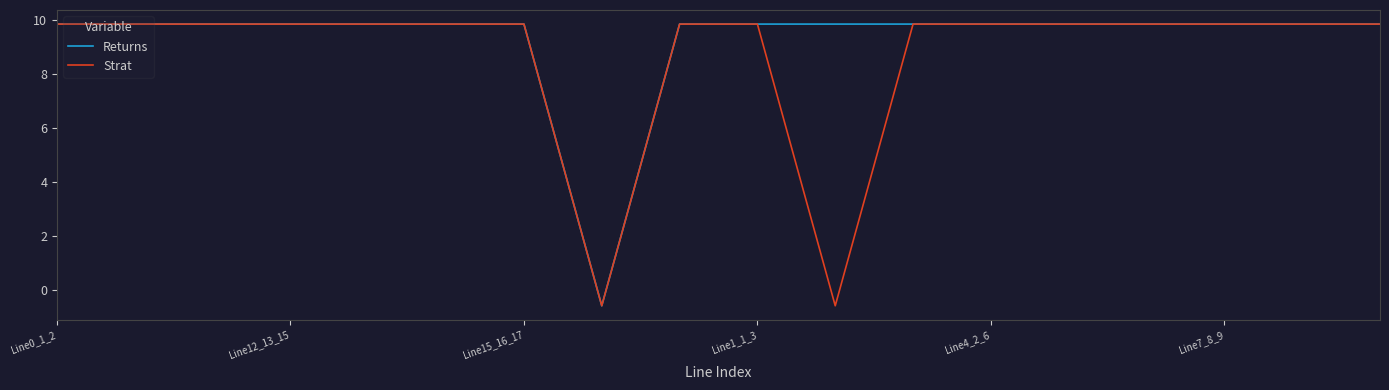

Which series has the largest range (max minus min)?

Strat